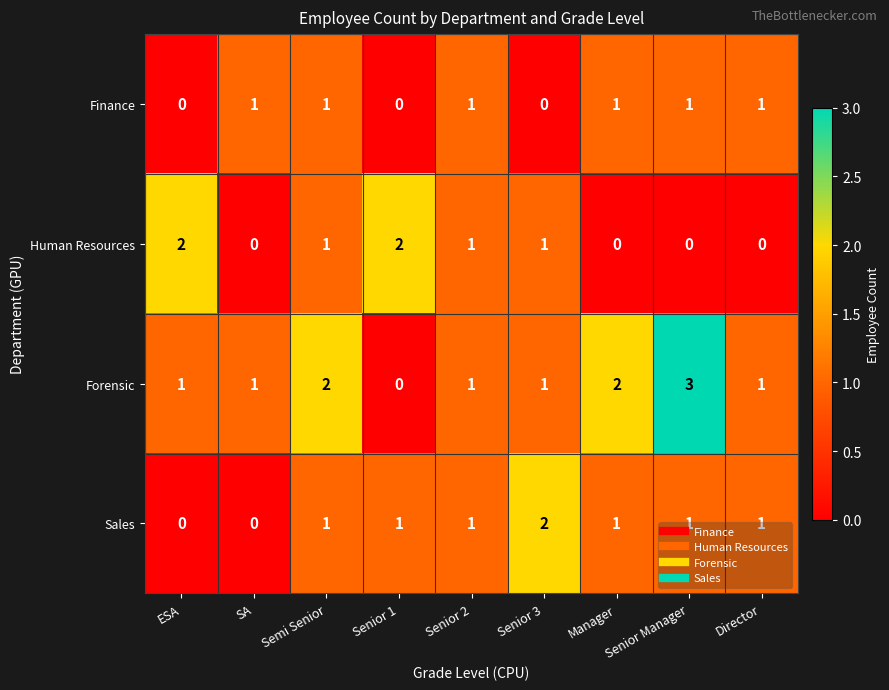

What is the total value across all series at Semi Senior?

5